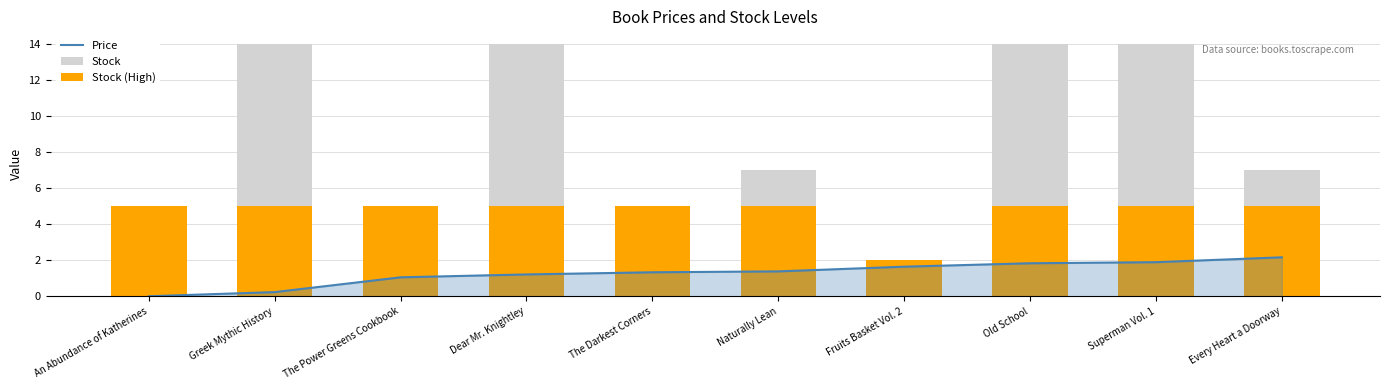

Reading left to right, transcribe all the data shown in this chart.

Price: 0.0	0.2	1.1	1.2	1.3	1.4	1.6	1.8	1.9	2.2
Stock: 5.0	14.0	5.0	14.0	5.0	7.0	2.0	14.0	14.0	7.0
Stock (High): 5.0	5.0	5.0	5.0	5.0	5.0	2.0	5.0	5.0	5.0